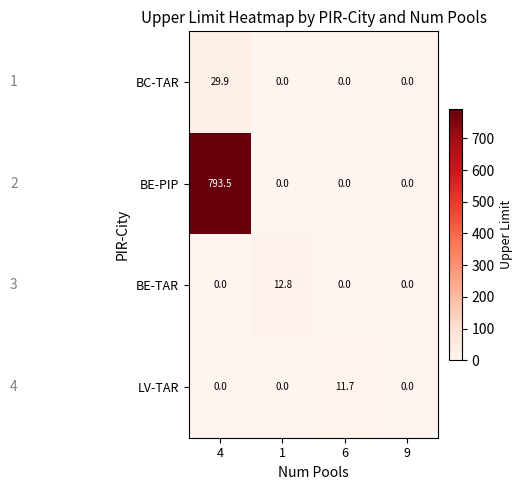

Rank the series by their maximum value, from highest to lowest.

BE-PIP, BC-TAR, BE-TAR, LV-TAR